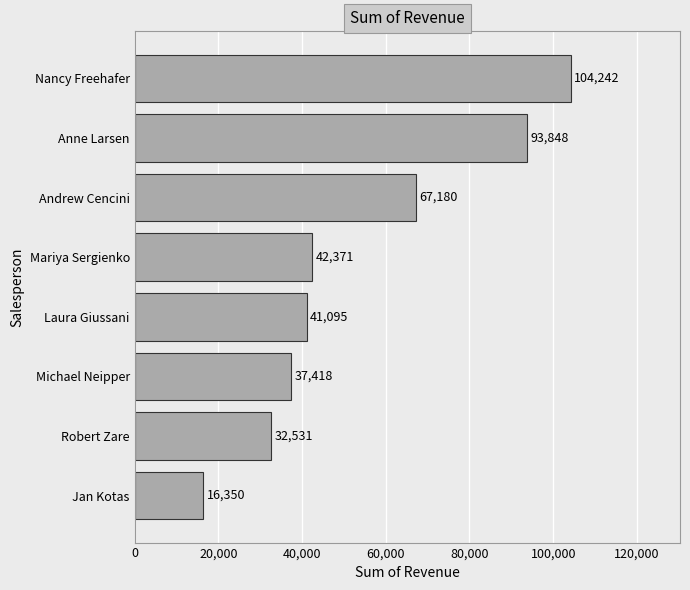

Which label corresponds to the largest value in the chart?

Nancy Freehafer